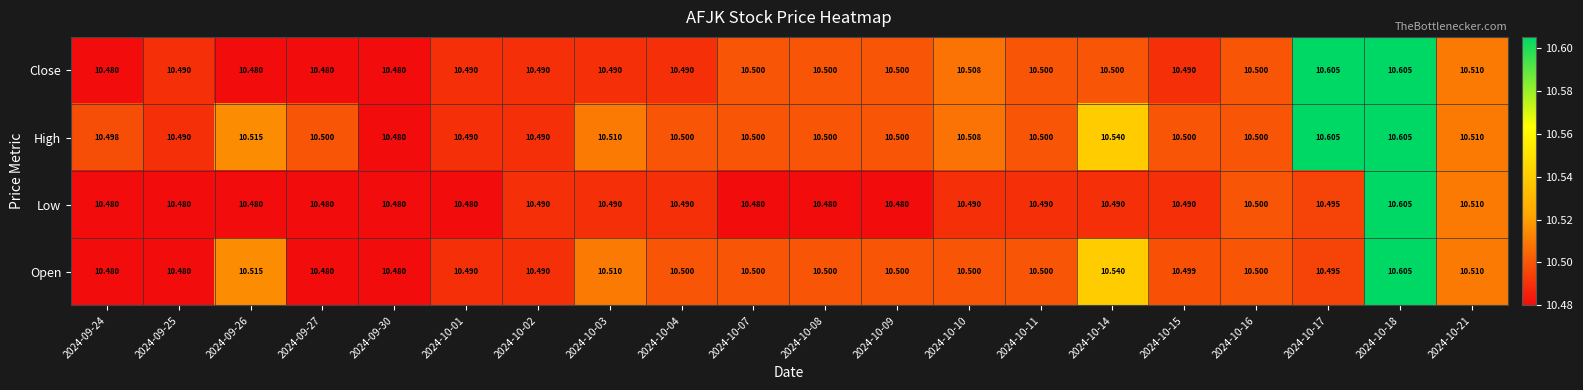

What is the smallest value displayed?

10.5